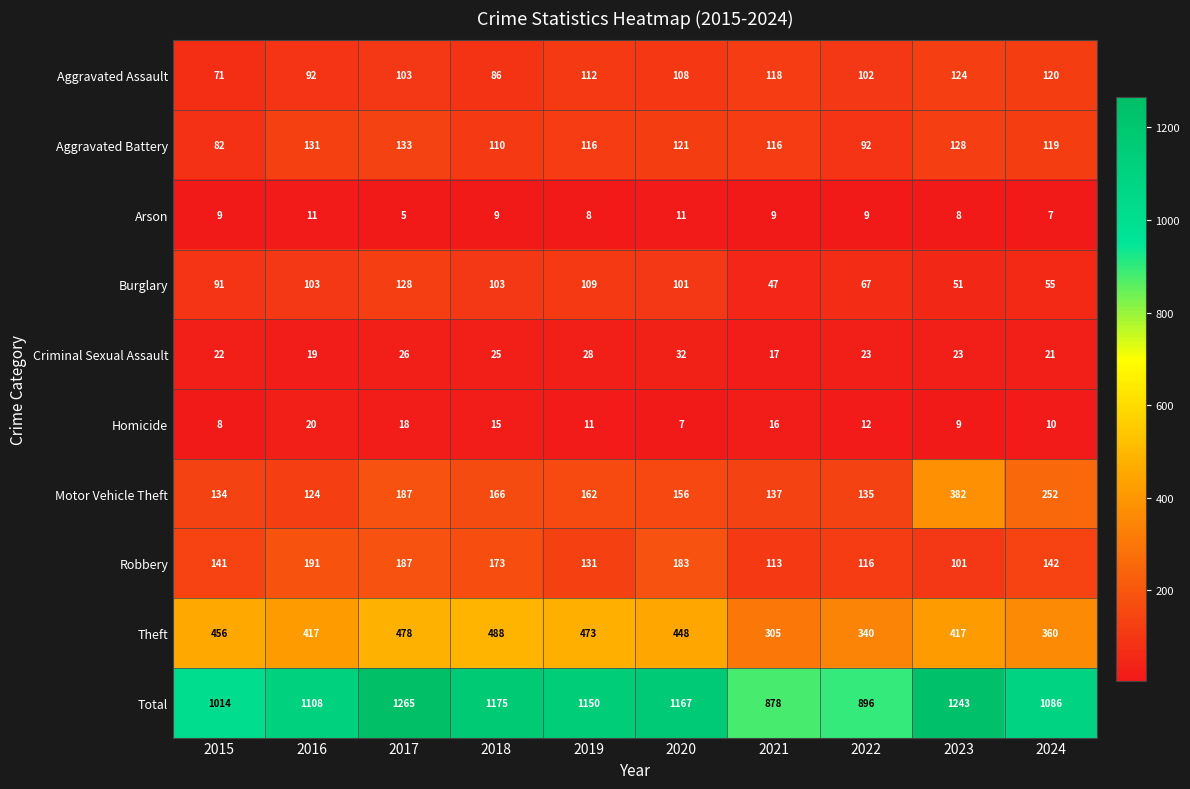

How many series are shown in this chart?

10